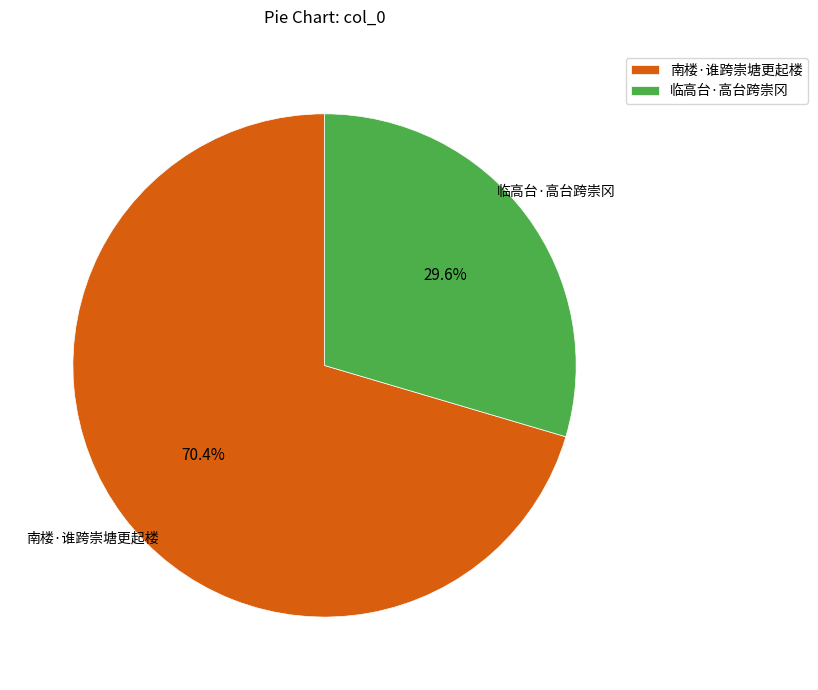

Is it true that 临高台·高台跨崇冈 is 30% of the pie?

True